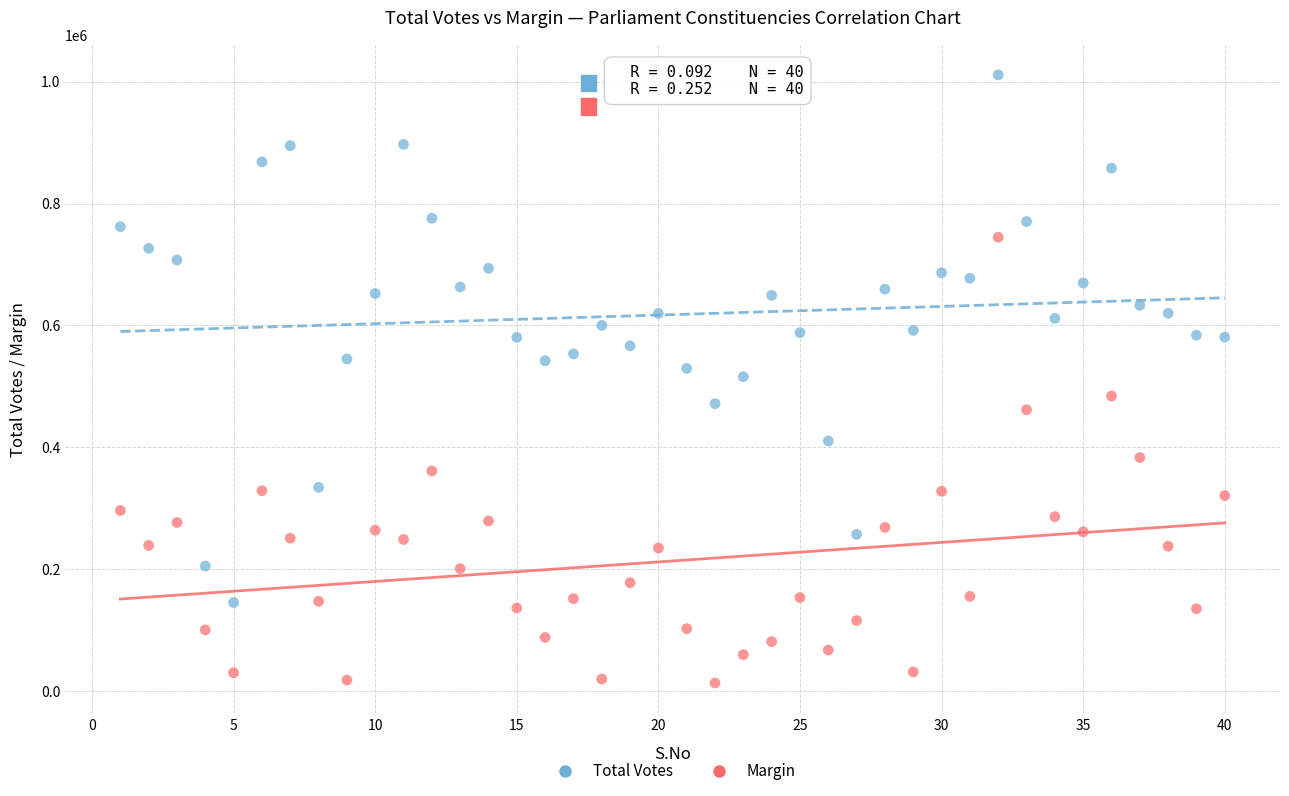

Which series reaches the maximum Y coordinate?

Total Votes